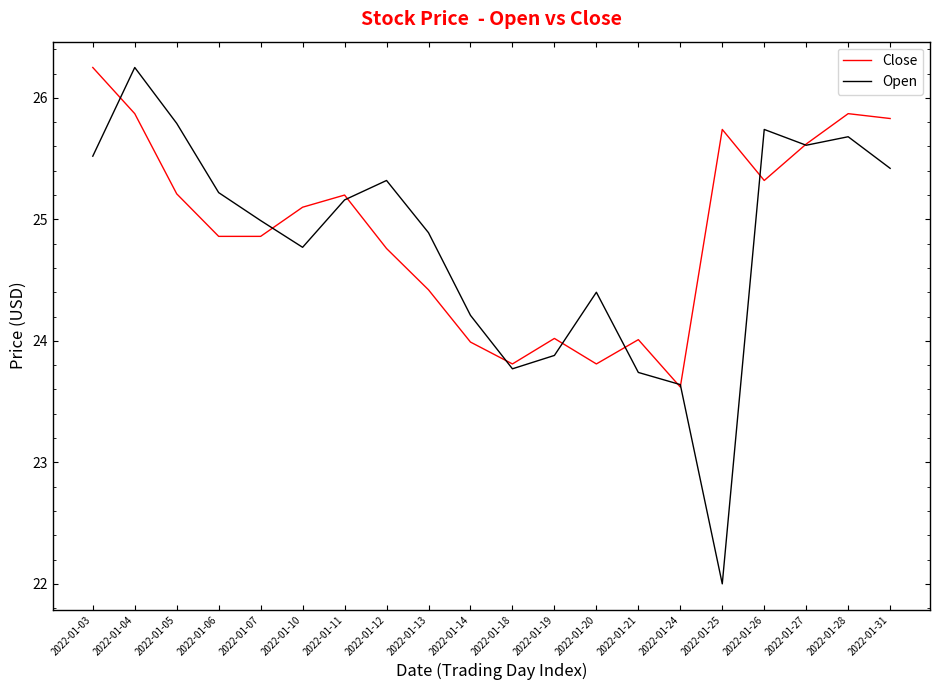

What is the average value of the Open series?

24.8